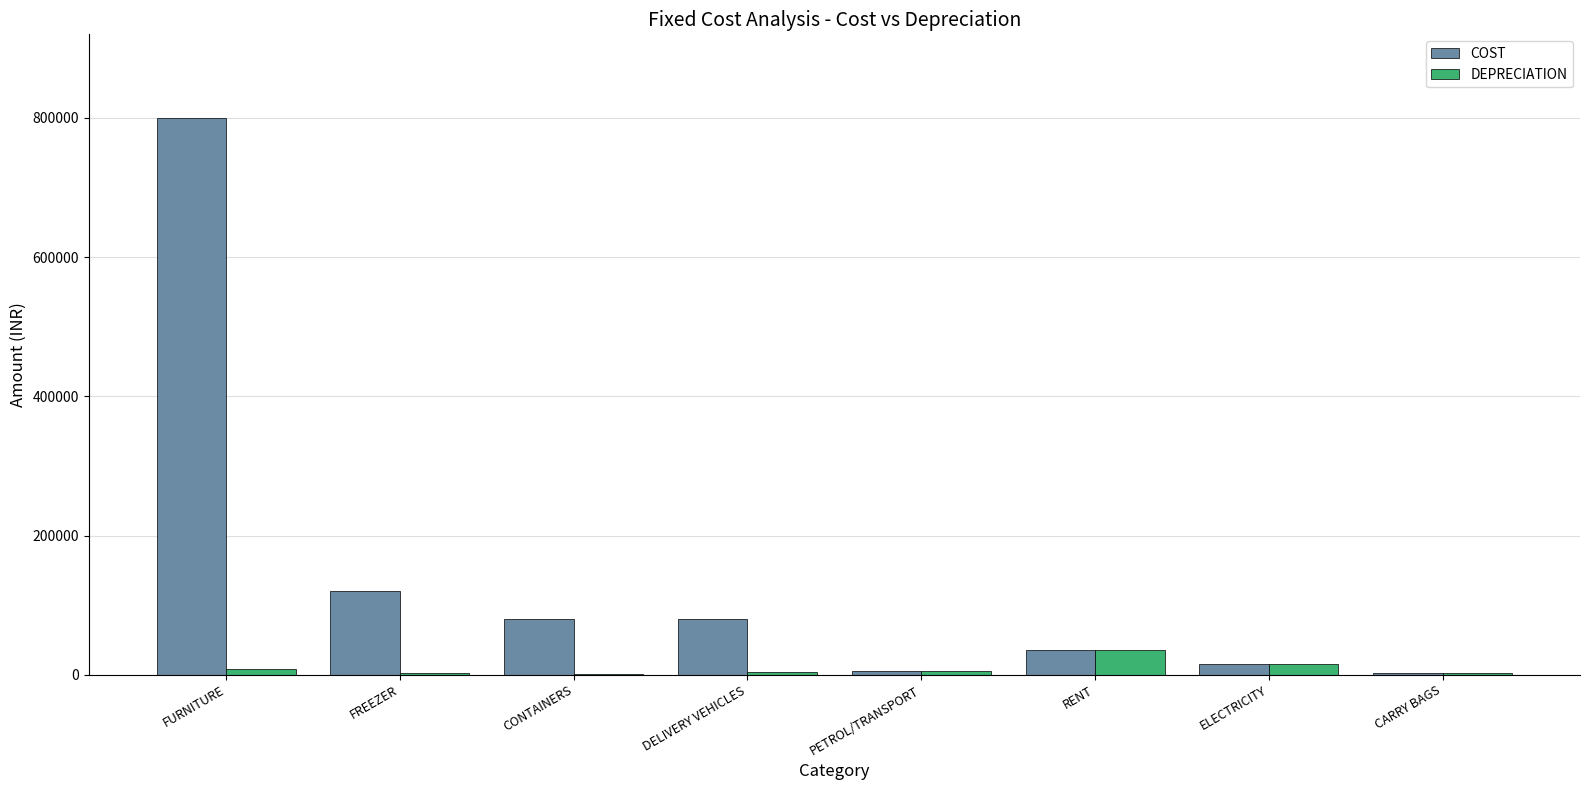

At which category is the sum across all series the highest?

FURNITURE